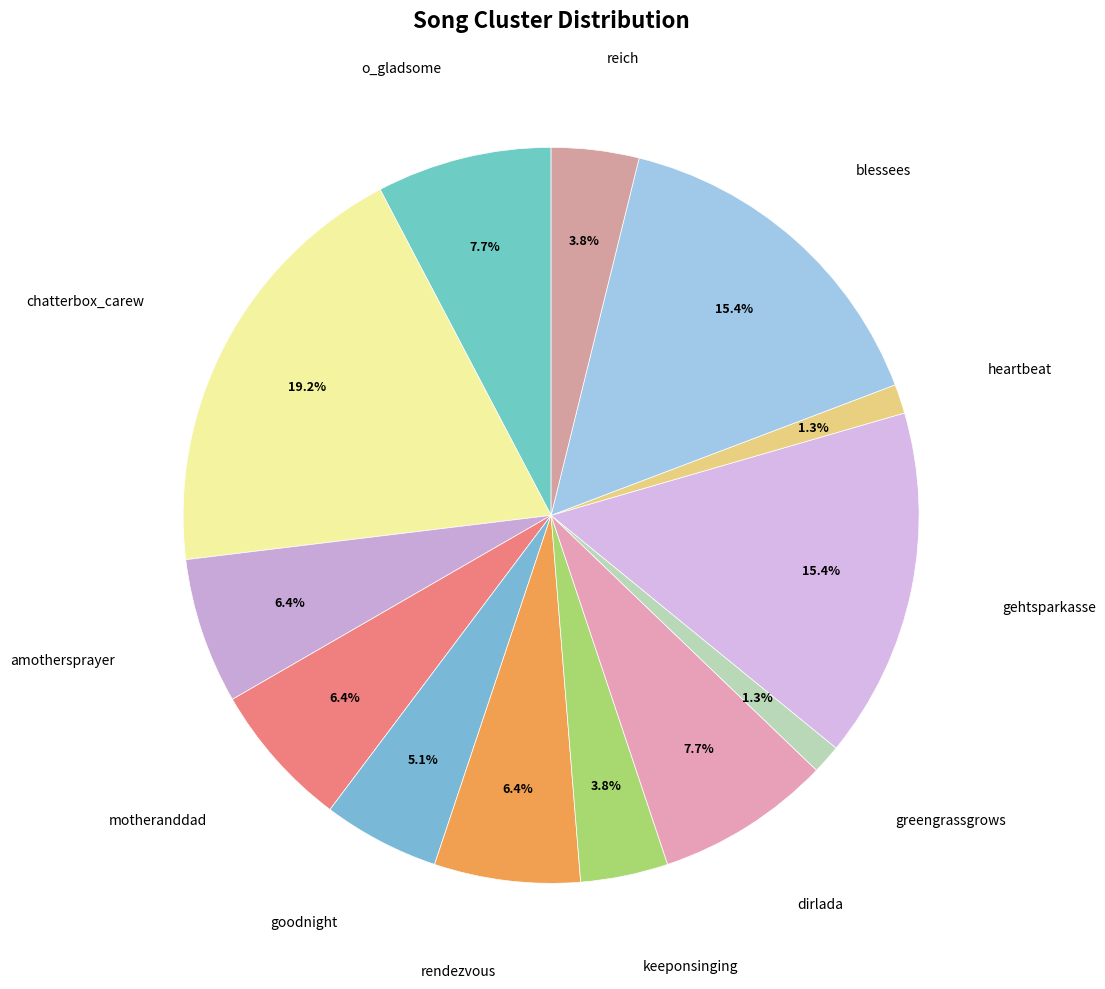

Rank the categories by value from highest to lowest.

chatterbox_carew, gehtsparkasse, blessees, o_gladsome, dirlada, amothersprayer, motheranddad, rendezvous, goodnight, keeponsinging, reich, greengrassgrows, heartbeat